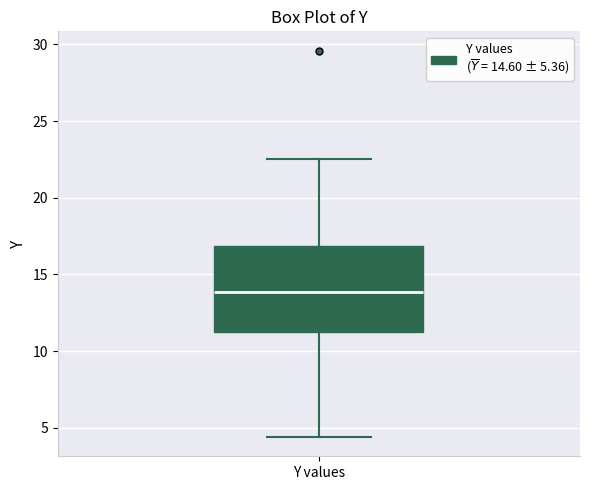

Transcribe this box plot: give where the median line is, the range the box spans, and where the two whiskers end, as read against the y-axis. The values are not printed on the chart, so give them approximately, as read against the axis.

median 14.0, box 11.0 to 17.0, whiskers 4.5 to 22.5